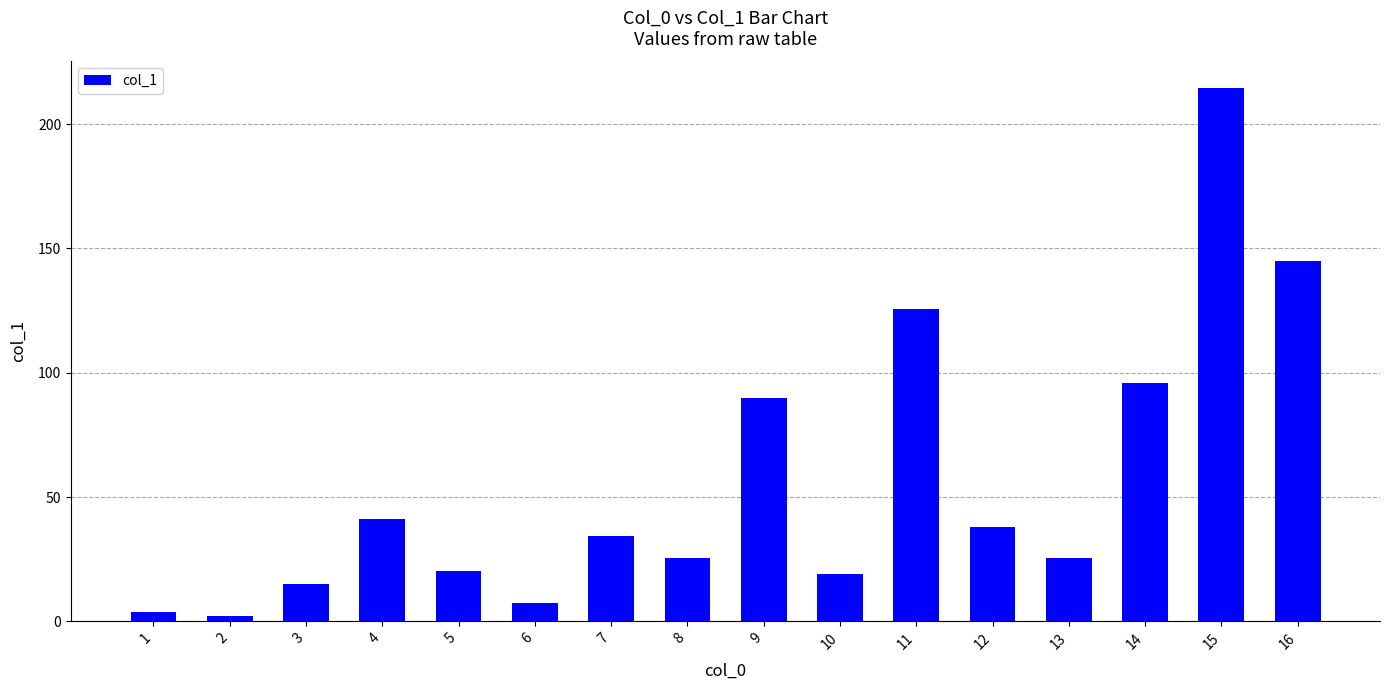

What is the maximum value shown in the chart?

214.5